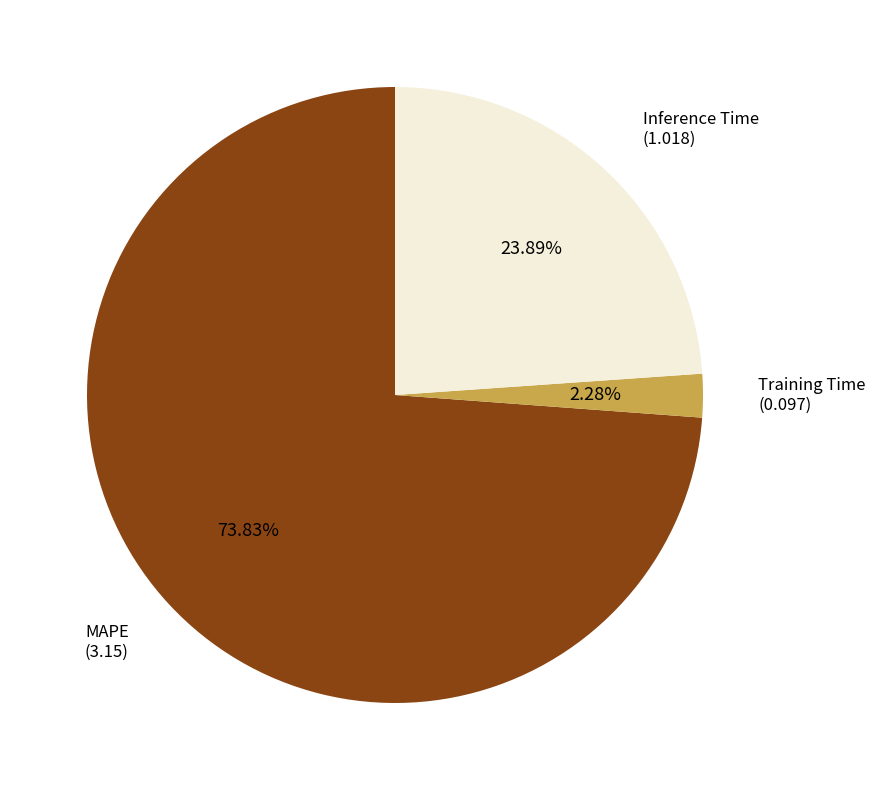

Does any single category account for the majority?

Yes